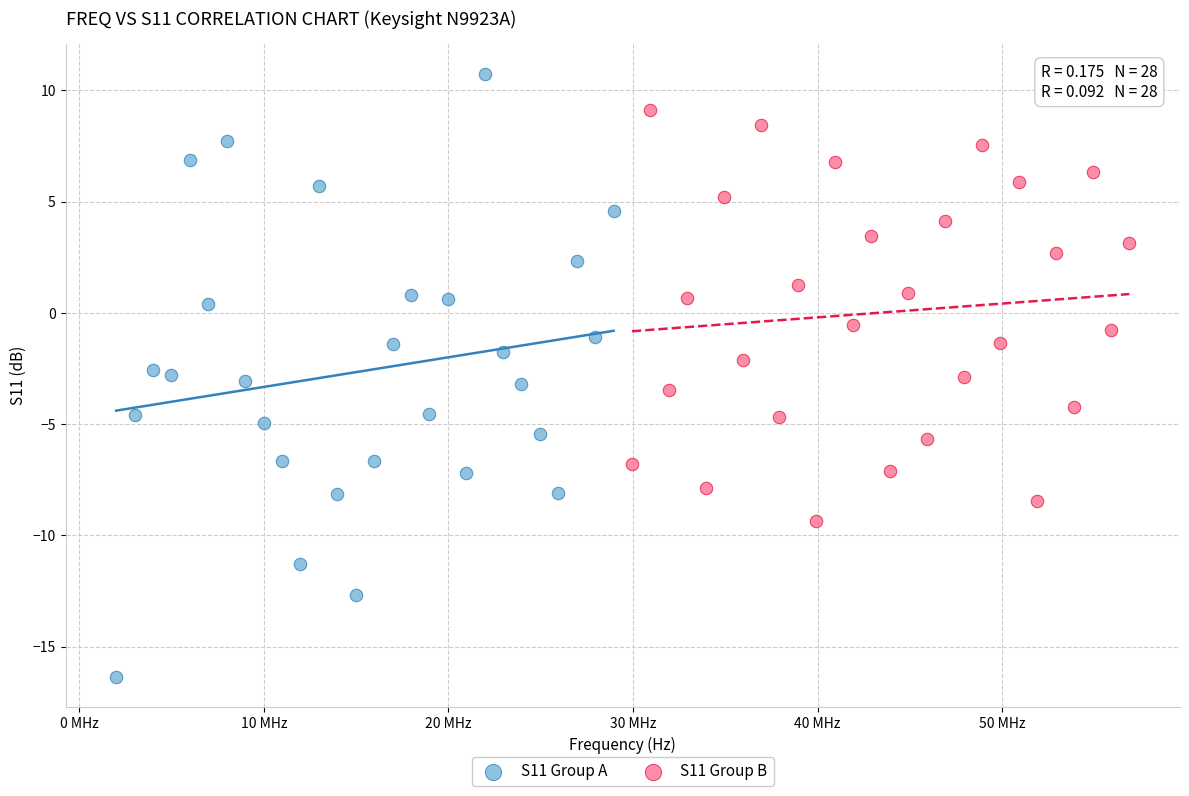

Which series has the largest Y range (max minus min)?

S11 Group A